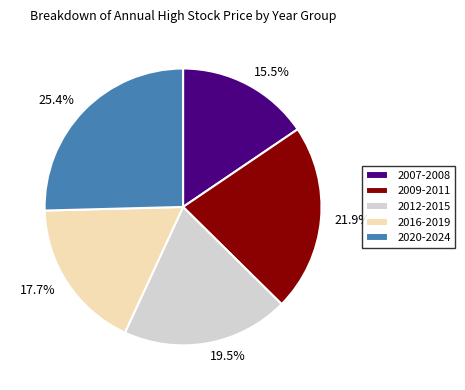

Does any single category account for the majority?

No